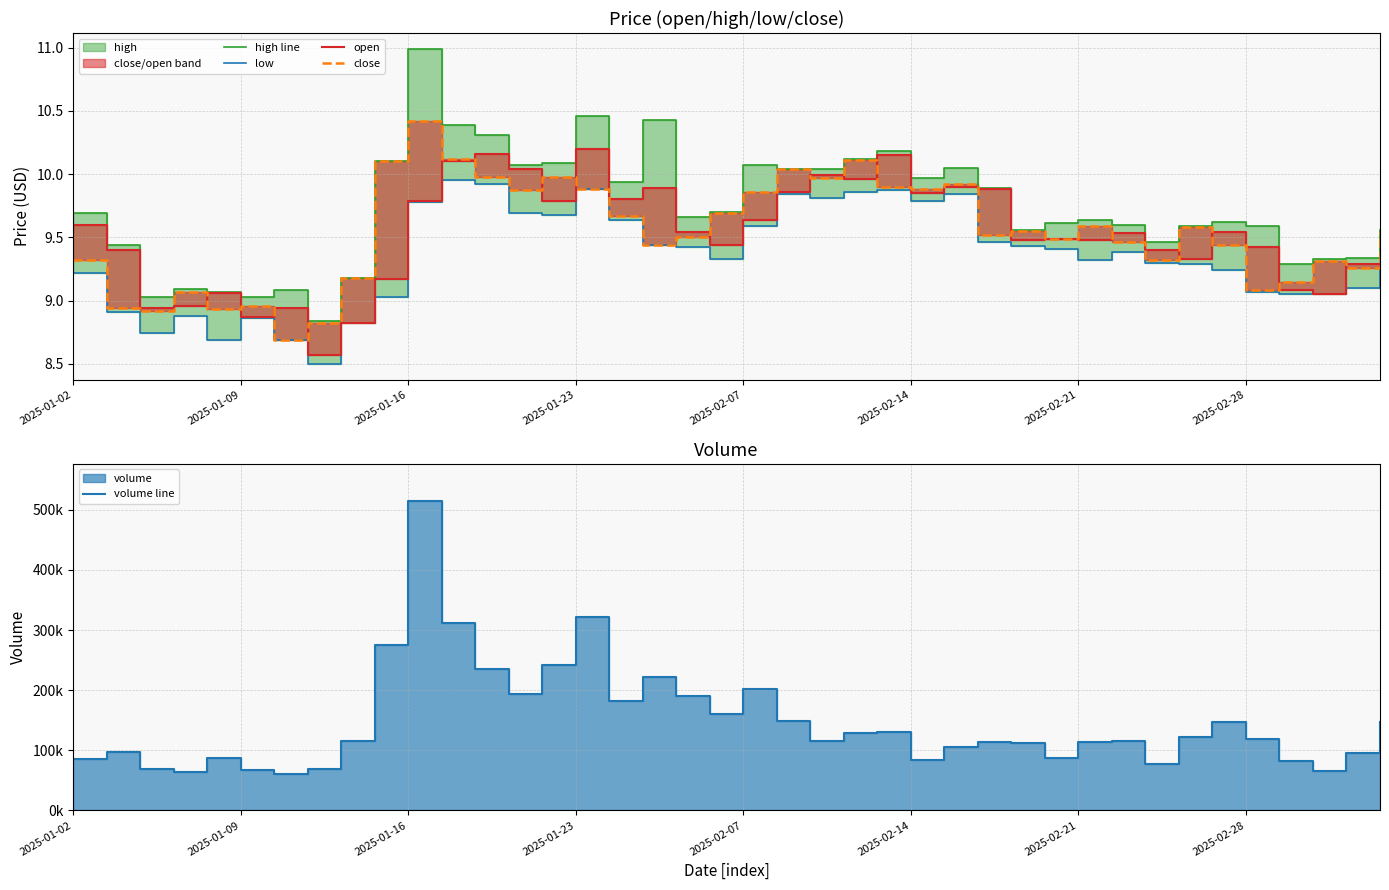

What is the sum of all volume line values?

5872782.2